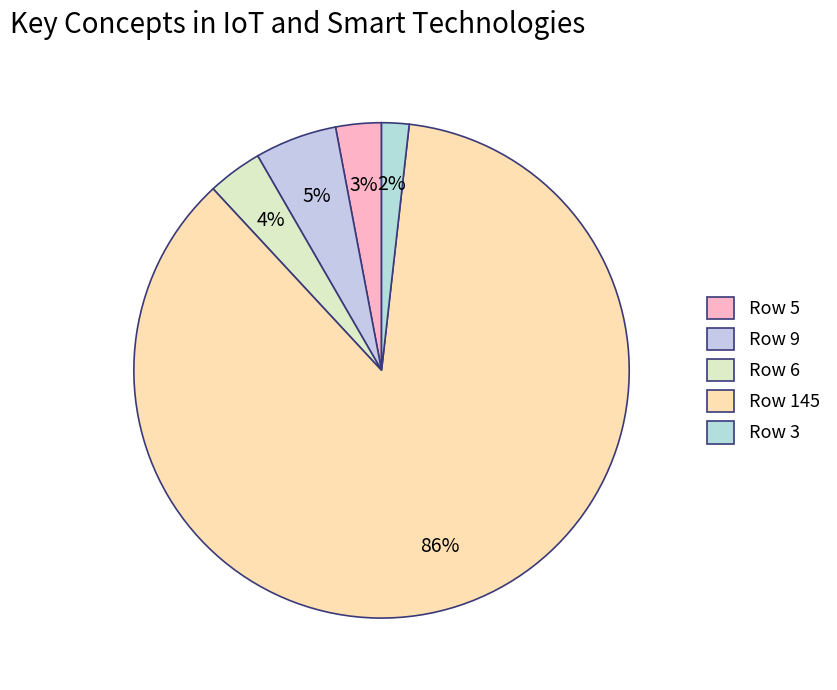

To the nearest percent, what is the average slice percentage?

20%